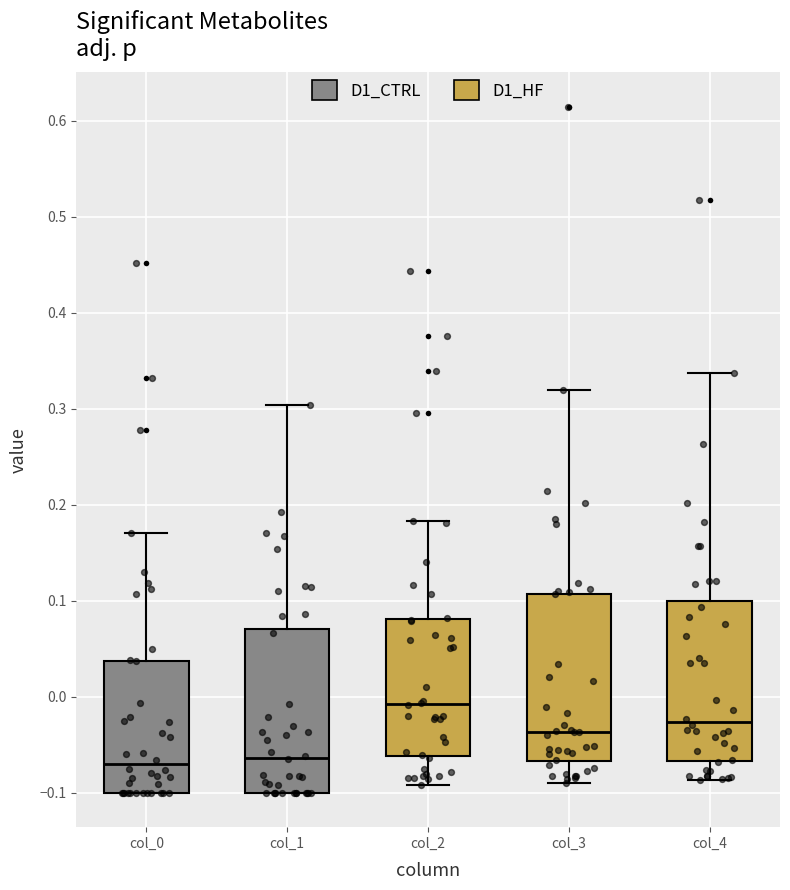

Reading left to right, transcribe this box plot: for each box, give where its median line is, the range the box spans, and where its two whiskers end, as read against the y-axis. The values are not printed on the chart, so give them approximately, as read against the axis.

col_0: median -0.07, box -0.10 to 0.04, whiskers -0.10 to 0.17
col_1: median -0.06, box -0.10 to 0.07, whiskers -0.10 to 0.30
col_2: median -0.01, box -0.06 to 0.08, whiskers -0.09 to 0.18
col_3: median -0.04, box -0.07 to 0.11, whiskers -0.09 to 0.32
col_4: median -0.03, box -0.07 to 0.10, whiskers -0.09 to 0.34